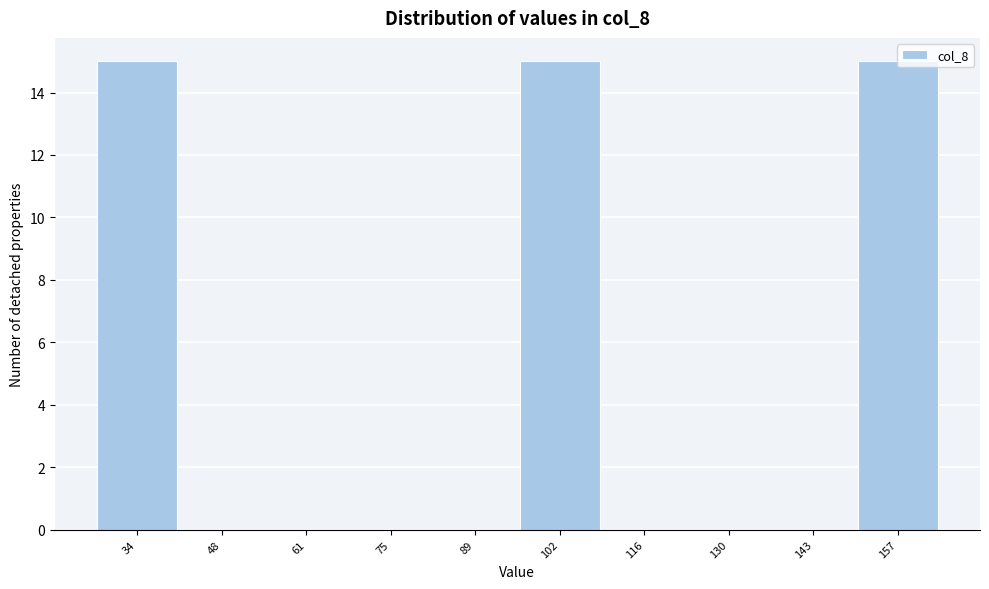

What is the greatest value displayed?

15